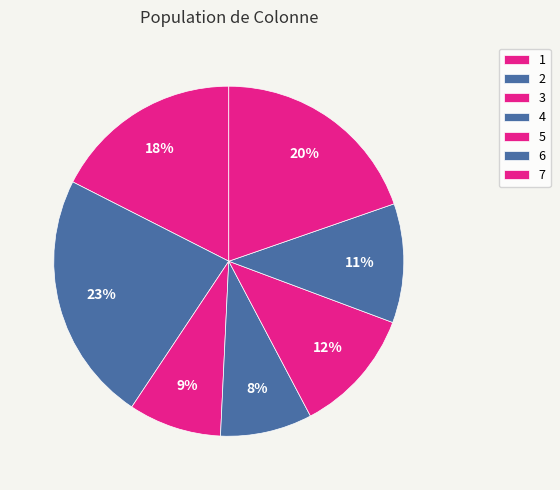

To the nearest percent, what is the difference between the largest and smallest slice percentages?

15%